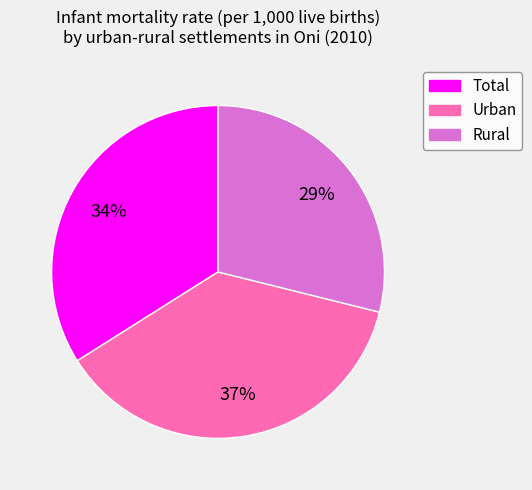

Which slice is the smallest?

Rural